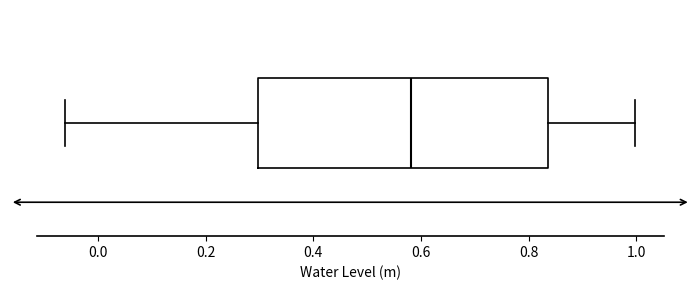

Read this box plot against the x-axis: the position of the median line, the range covered by the box, and the ends of both whiskers. The values are not printed on the chart, so give them approximately, as read against the axis.

median 0.58, box 0.30 to 0.84, whiskers -0.06 to 1.00